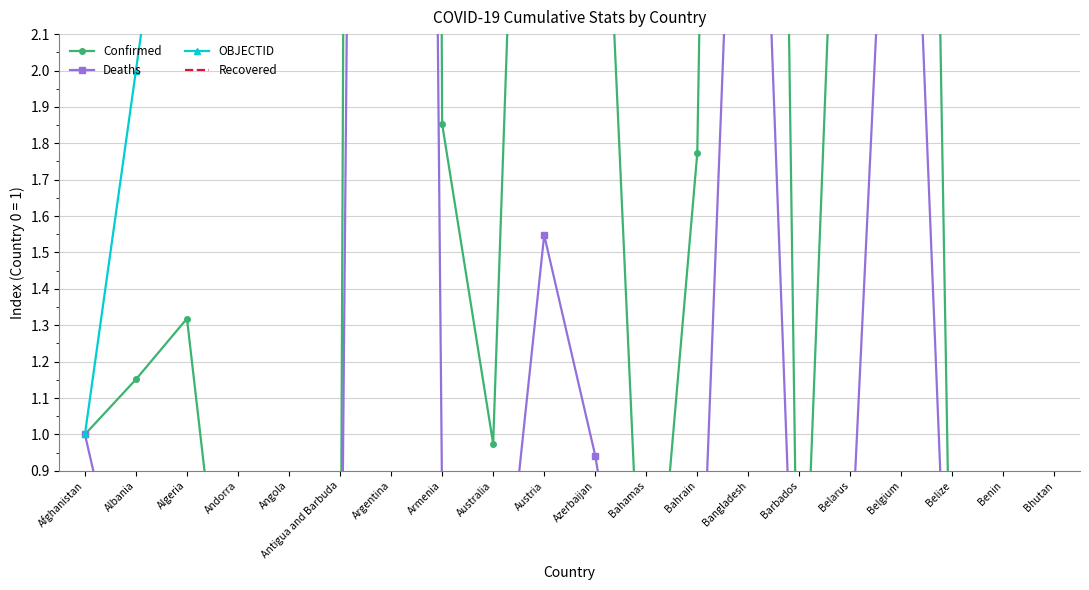

What are all the series names shown in the legend?

Confirmed, Deaths, OBJECTID, Recovered